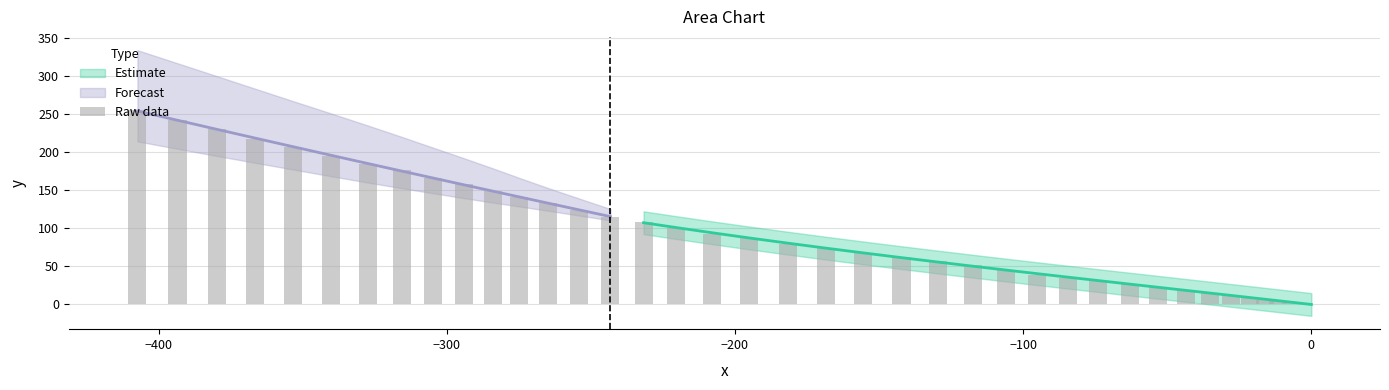

What is the average value?

92.7